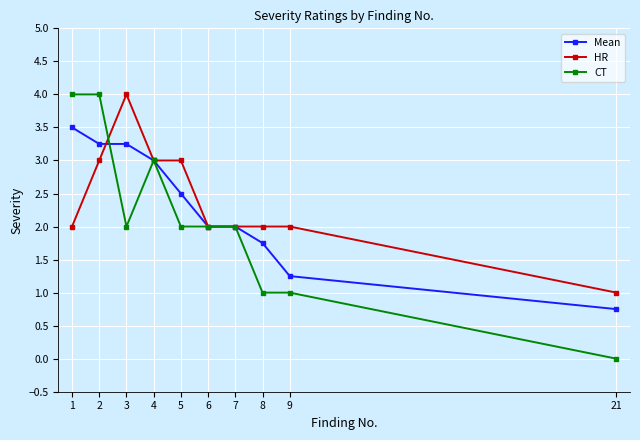

What is the difference between the CT values at 3 and 9?

1.0